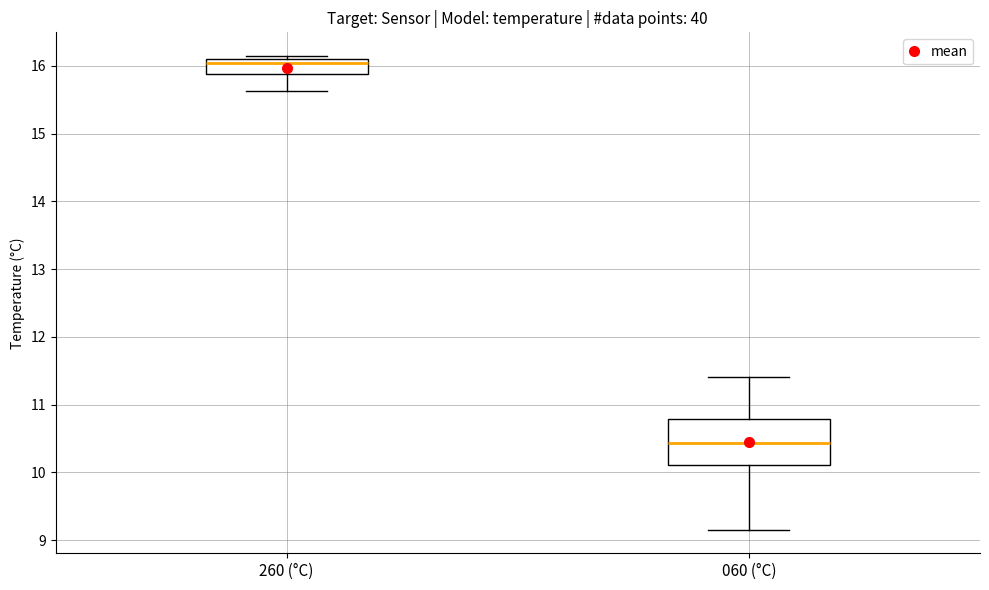

Reading left to right, transcribe this box plot: for each box, give where its median line is, the range the box spans, and where its two whiskers end, as read against the y-axis. The values are not printed on the chart, so give them approximately, as read against the axis.

260 (°C): median 16.0, box 15.9 to 16.1, whiskers 15.6 to 16.1 (just above the box's upper edge)
060 (°C): median 10.4, box 10.1 to 10.8, whiskers 9.2 to 11.4